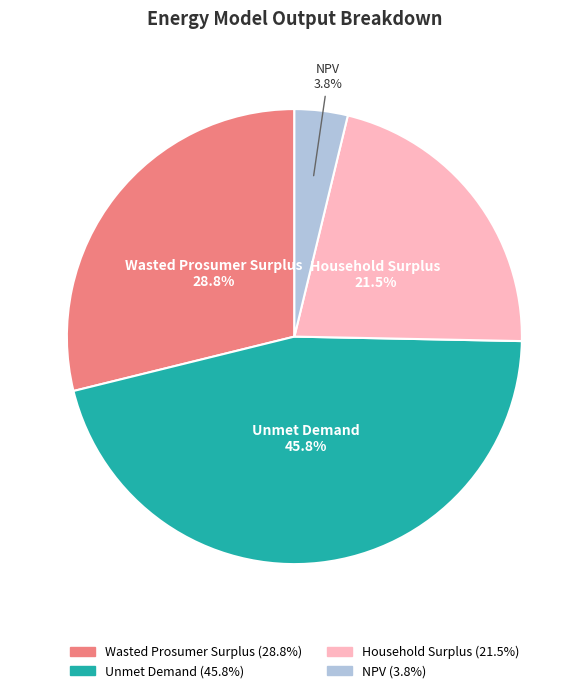

Rank the categories by value from lowest to highest.

NPV, Household Surplus, Wasted Prosumer Surplus, Unmet Demand